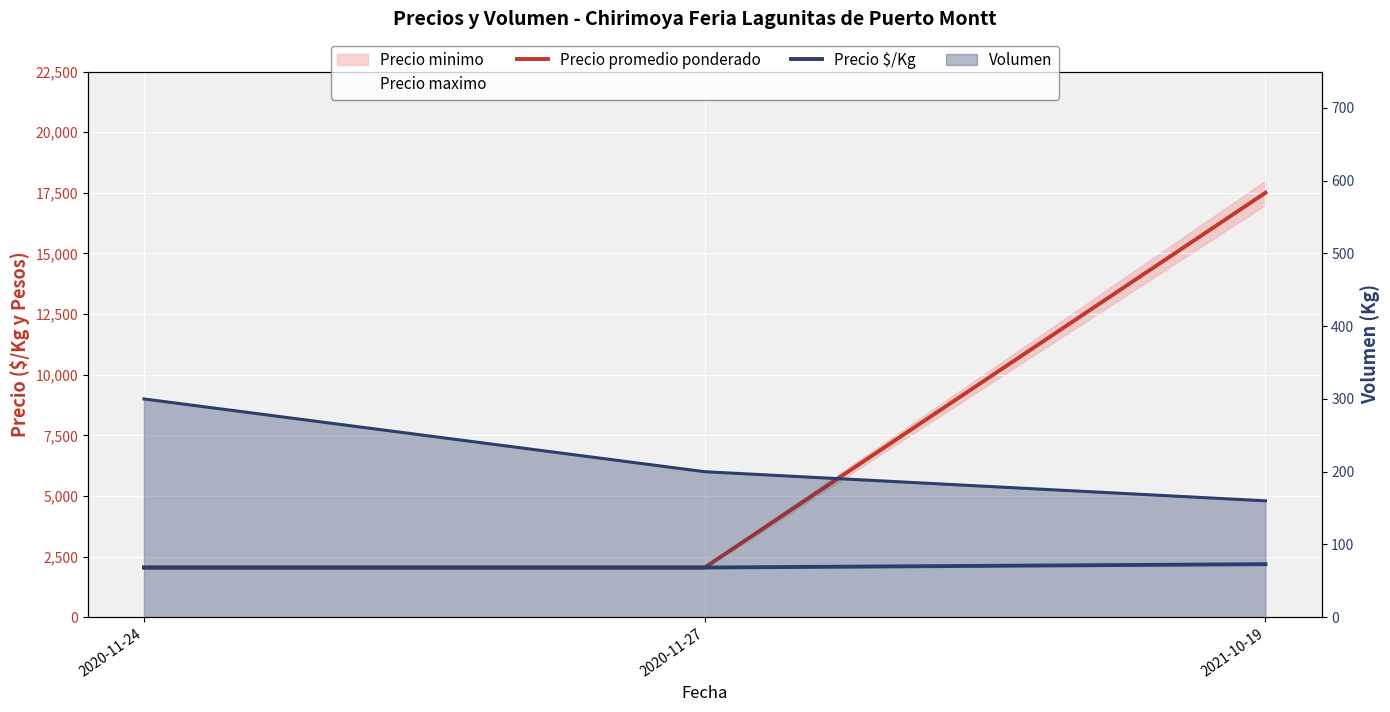

Is the value of Precio promedio ponderado at 2021-10-19 greater than the value of Precio maximo at 2020-11-24?

Yes